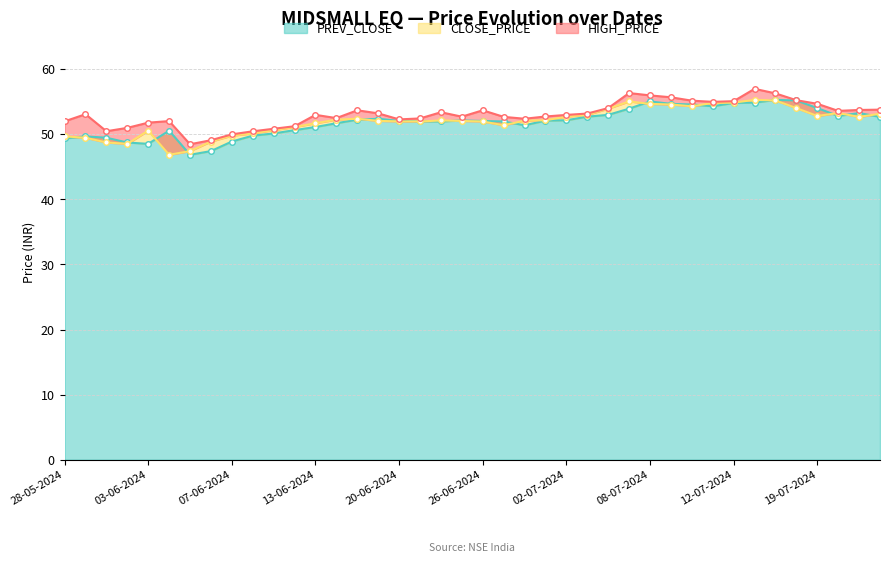

Does the chart have visible grid lines?

Yes